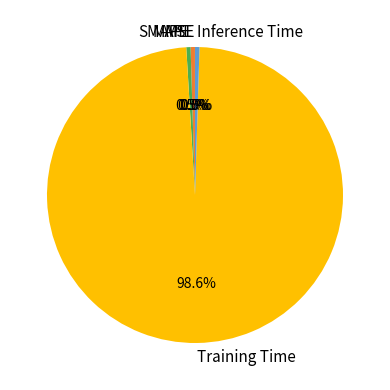

Do MAPE and Inference Time together represent more than half of the pie?

No